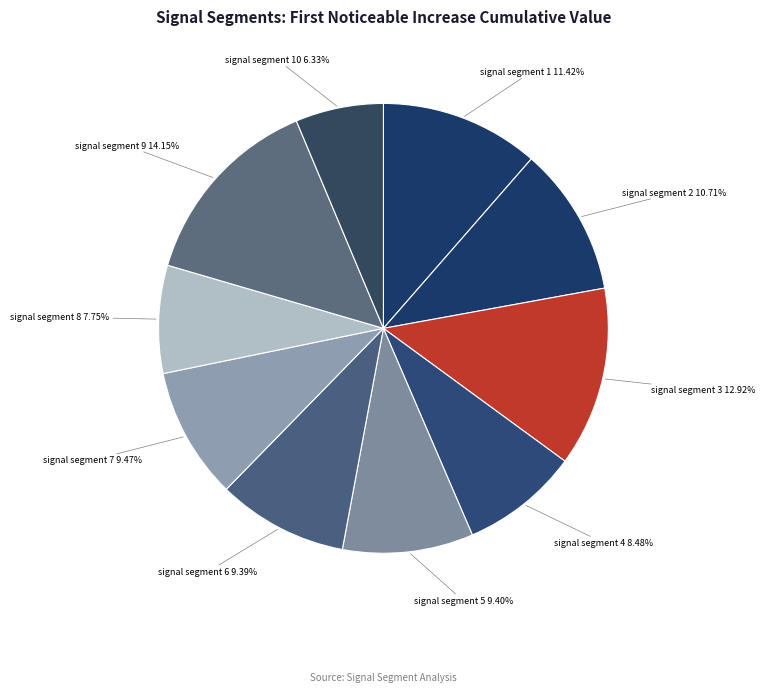

To the nearest percent, what is the average slice percentage?

10%